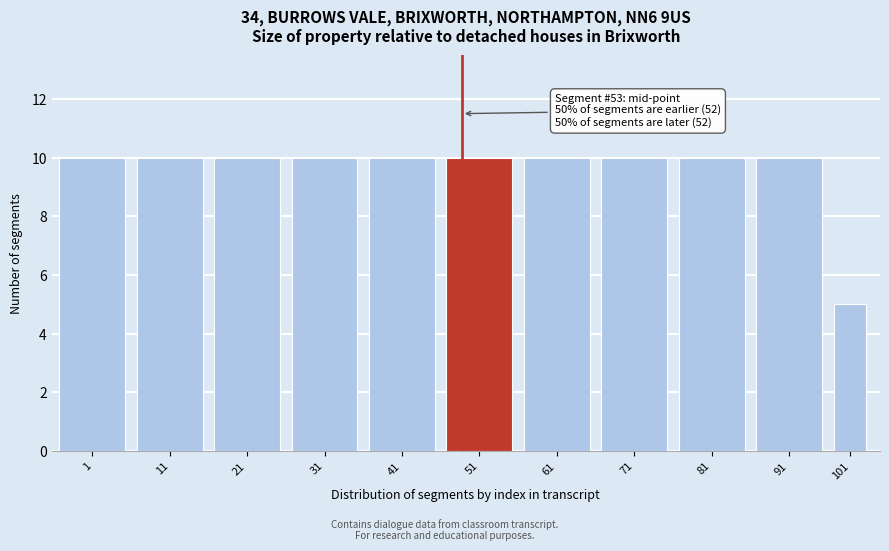

Reading left to right, transcribe all the data shown in this chart.

10	10	10	10	10	10	10	10	10	10	5